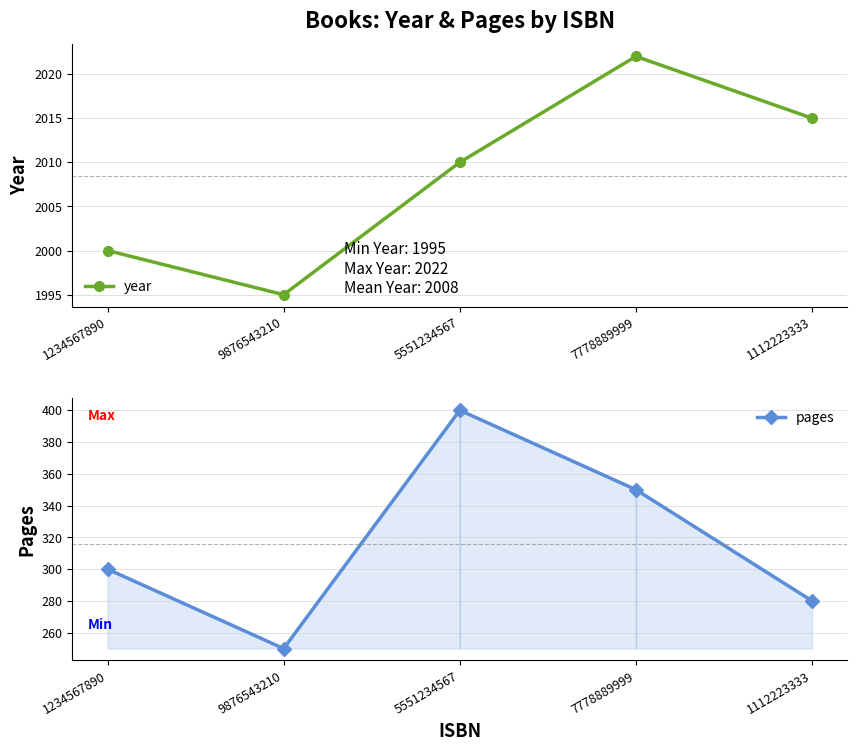

What position from the right is 7778889999?

2